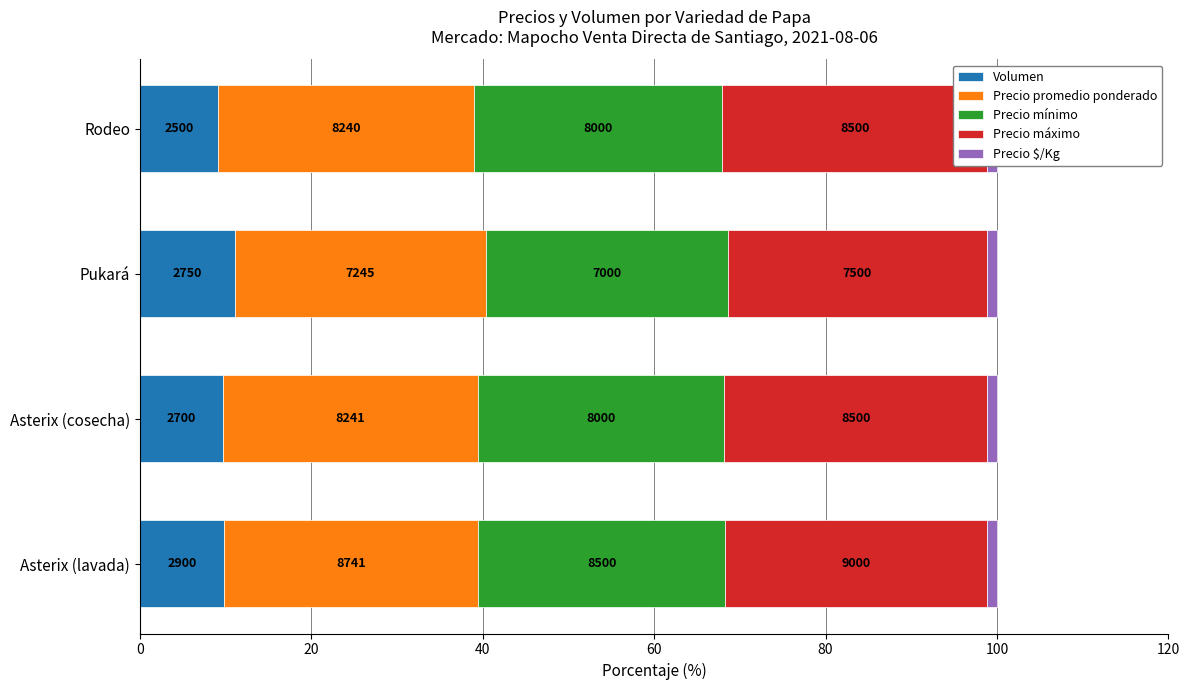

What is the value of the Volumen bar at the 4th from the left?

9.1